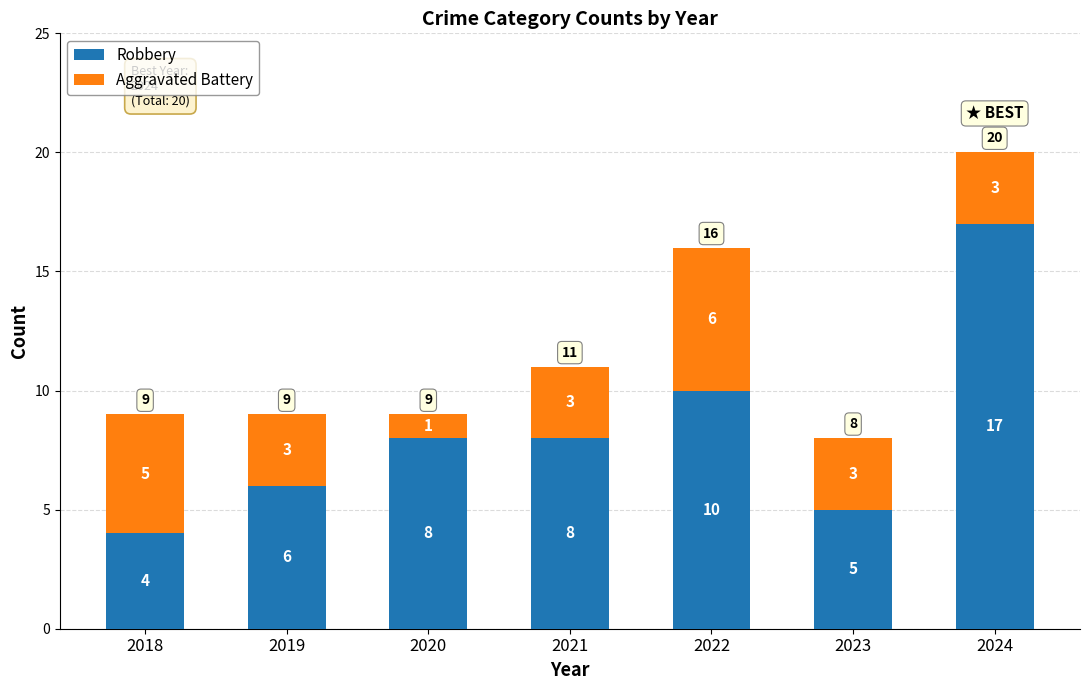

What is the total value across all series at 2018?

9